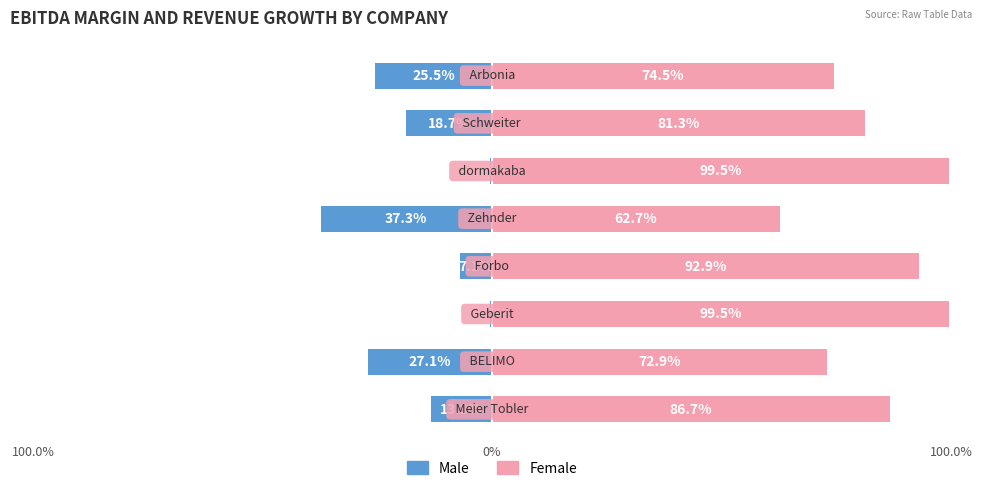

Is it true that Female equals 99.5 at 5?

True